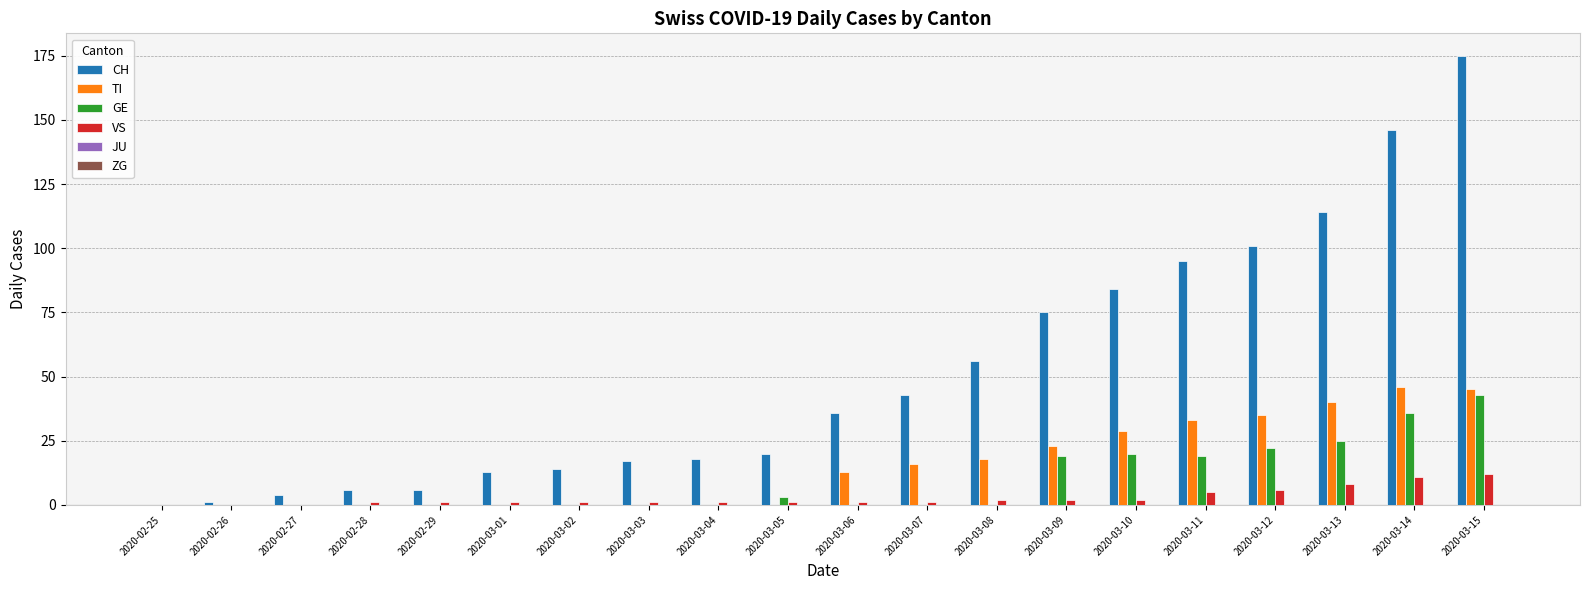

Is it true that TI equals 0 at 2020-02-25?

True